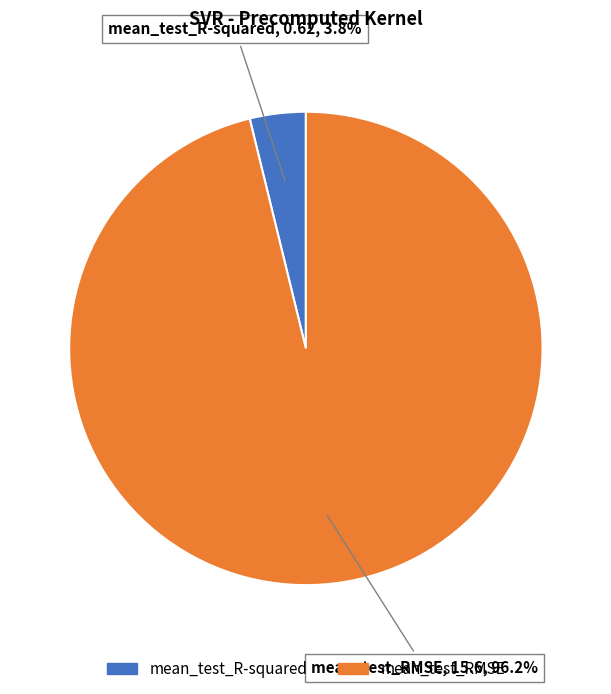

True or false: mean_test_R-squared accounts for 16% of the total.

False